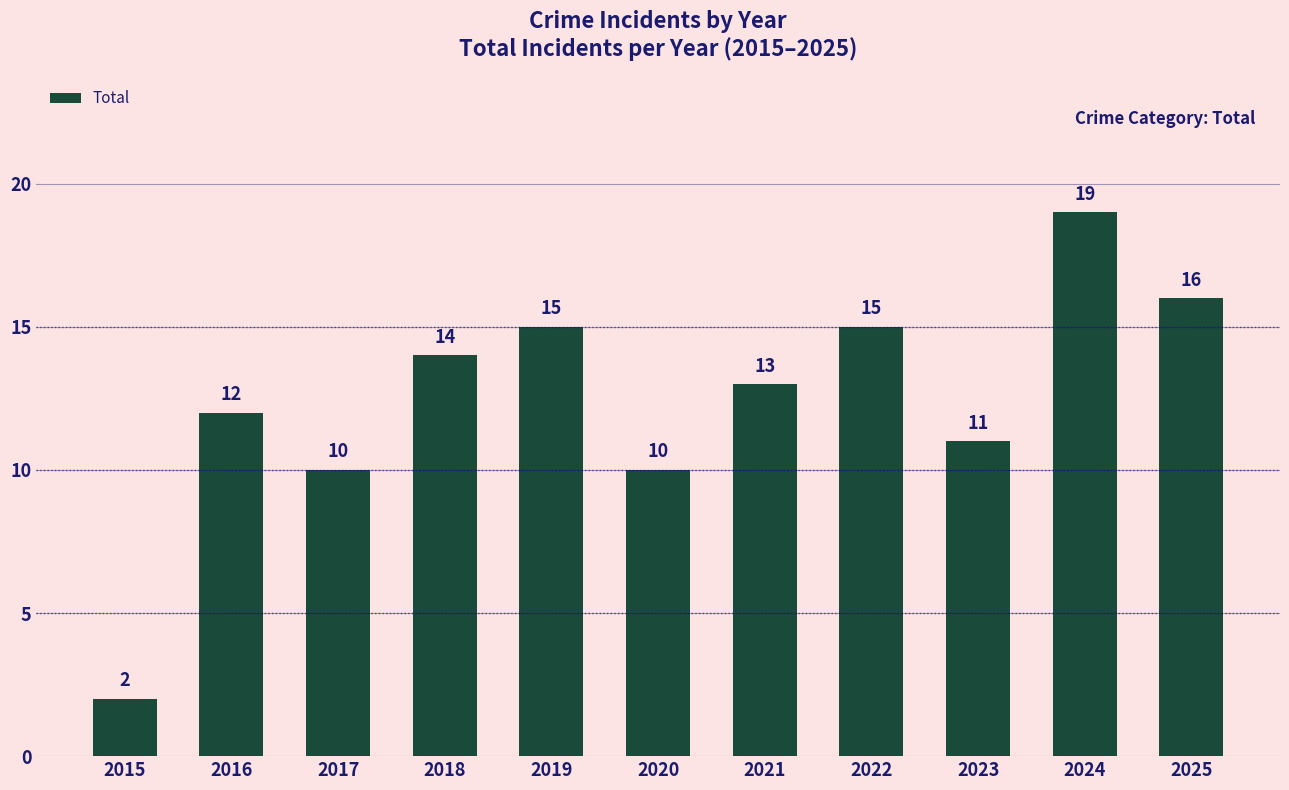

Reading left to right, list all the values displayed in this chart.

2015=2	2016=12	2017=10	2018=14	2019=15	2020=10	2021=13	2022=15	2023=11	2024=19	2025=16